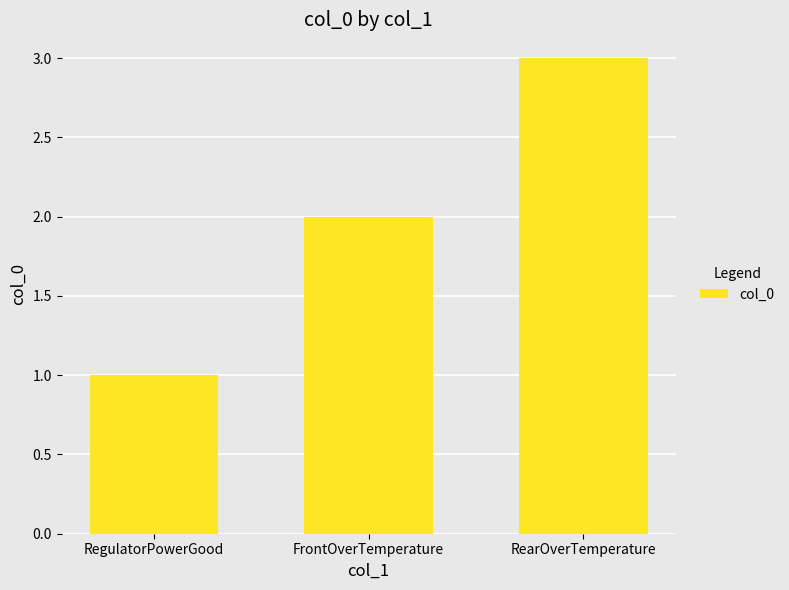

Count the values in the range 1 to 3.

3